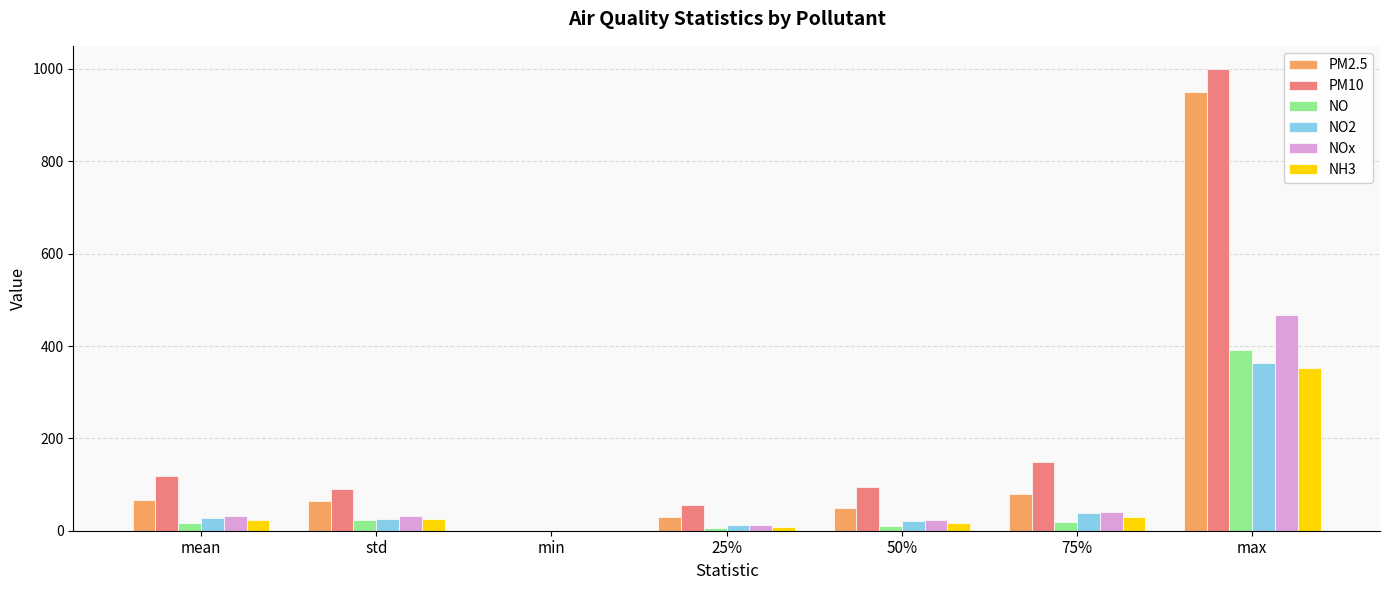

Is it true that PM10 equals 0.0 at min?

True